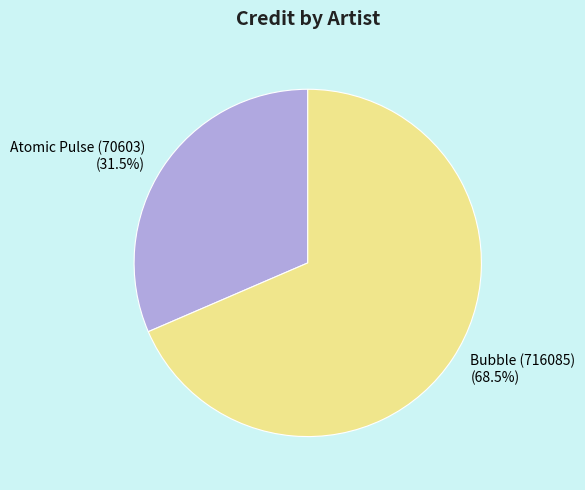

What is the majority slice?

Bubble (716085)